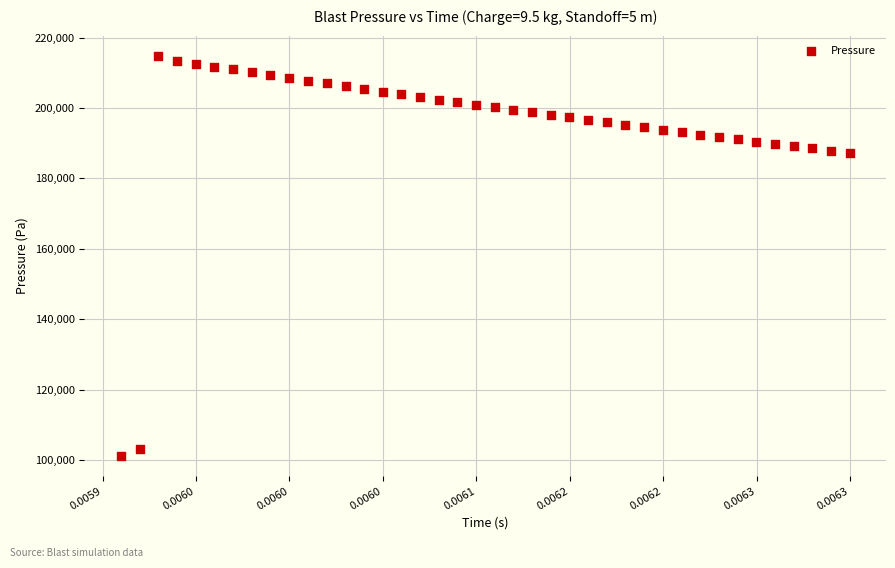

How many points are shown in the scatter plot?

40